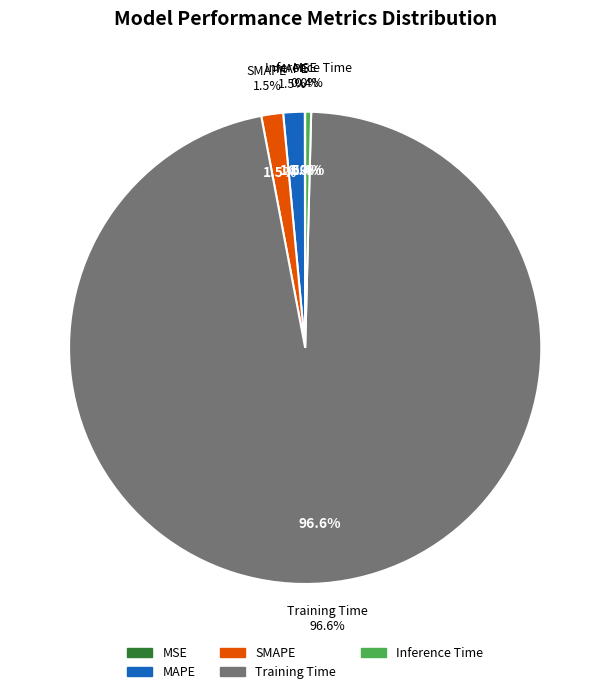

The Training Time slice represents 85% of the pie. True or false?

False